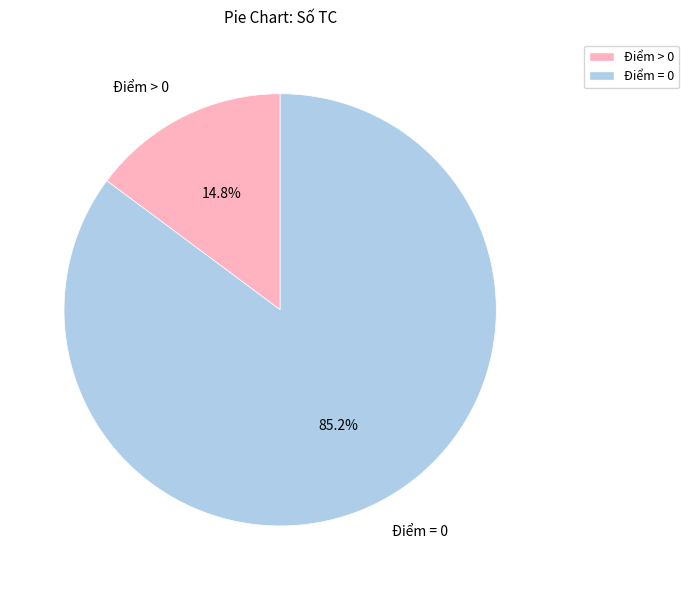

Rank the categories by value from highest to lowest.

Điểm = 0, Điểm > 0